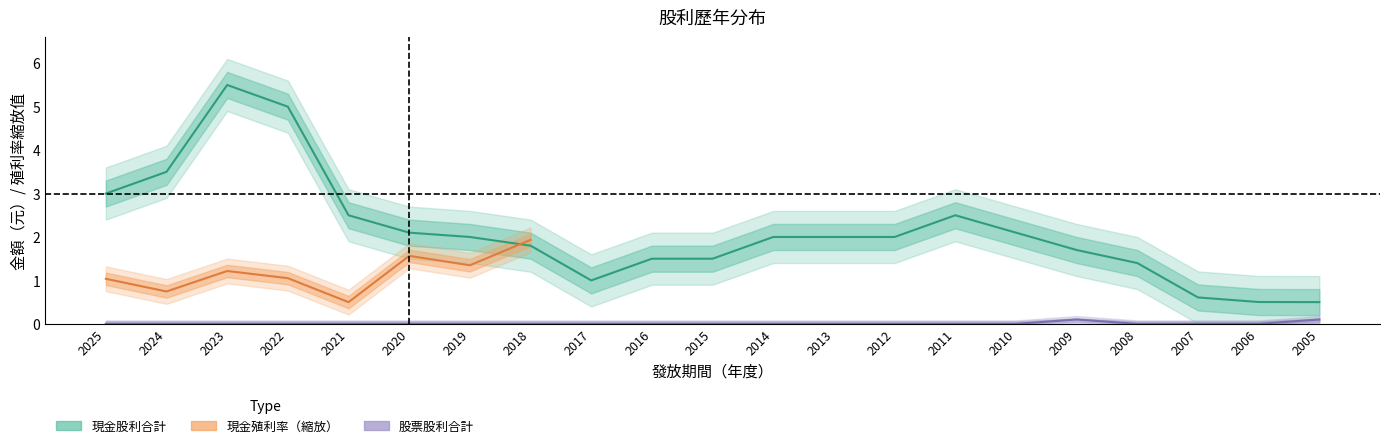

What is the average value of the 現金股利合計 series?

2.1